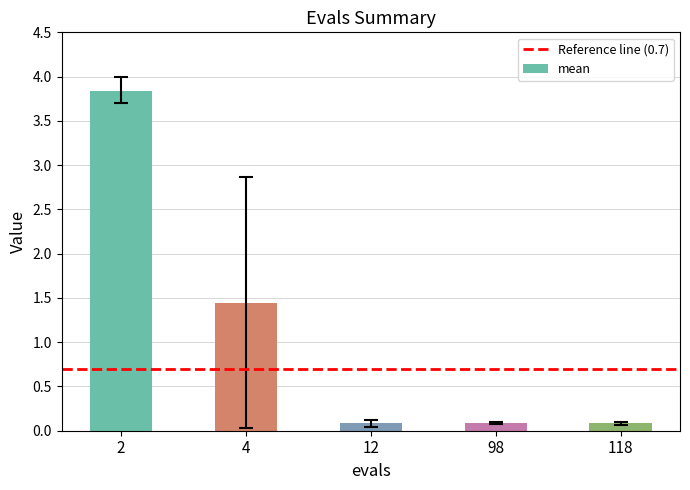

Count the number of categories in the chart.

5